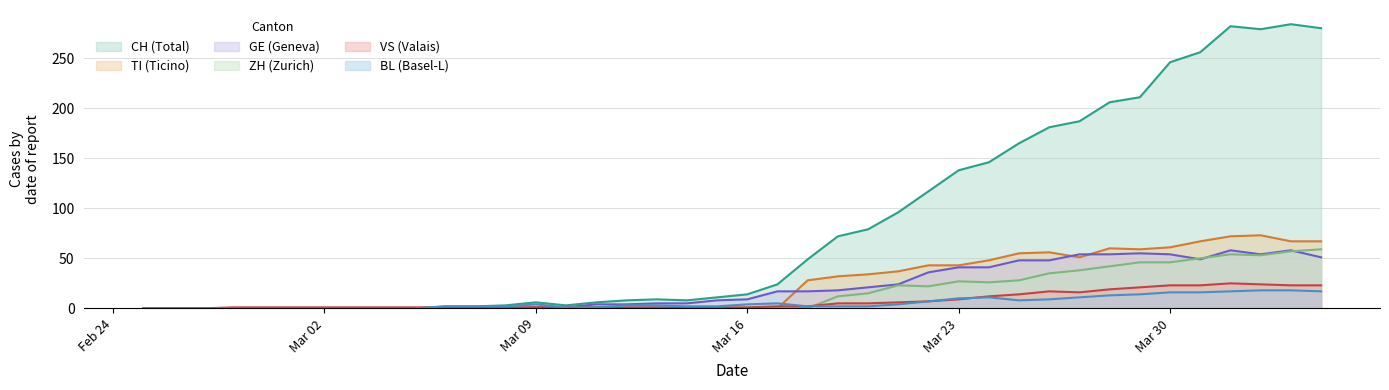

Which series has the widest spread of values?

CH (Total)